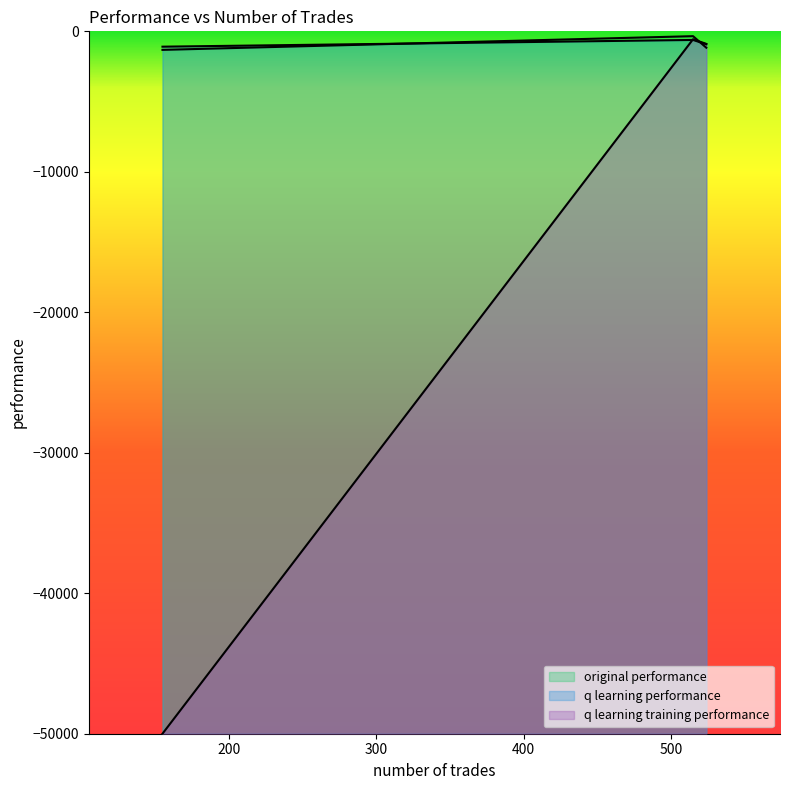

The value of q learning performance at 515 is -613.1. True or false?

True